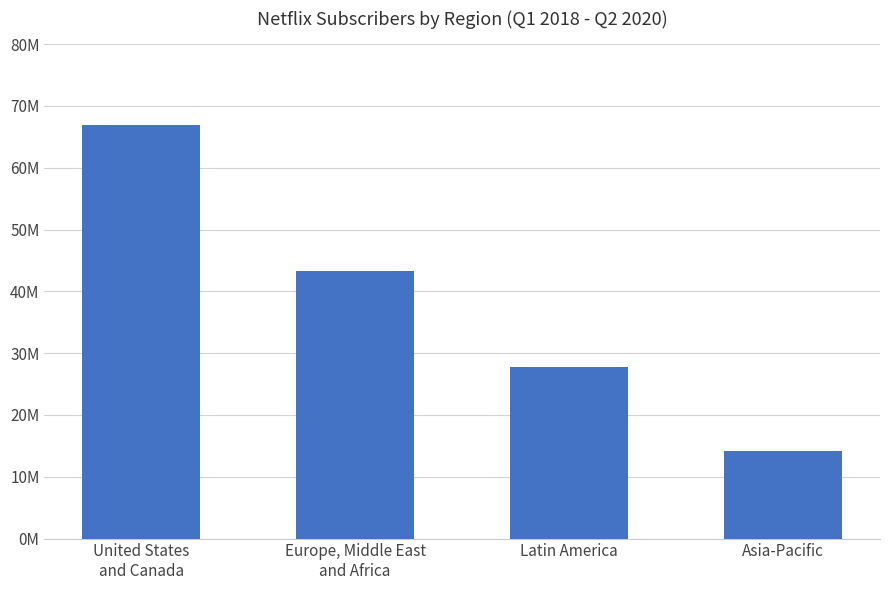

What is the value of the 4th bar from the left?

14136000